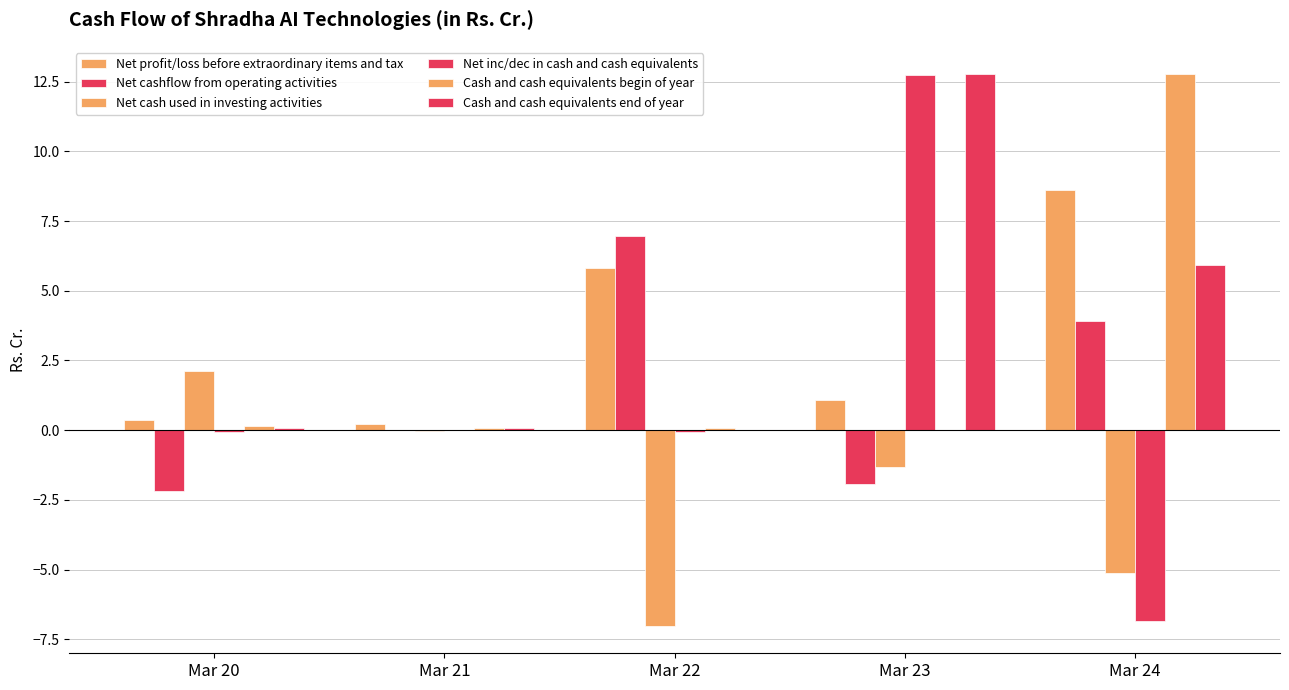

How many series are shown in this chart?

6